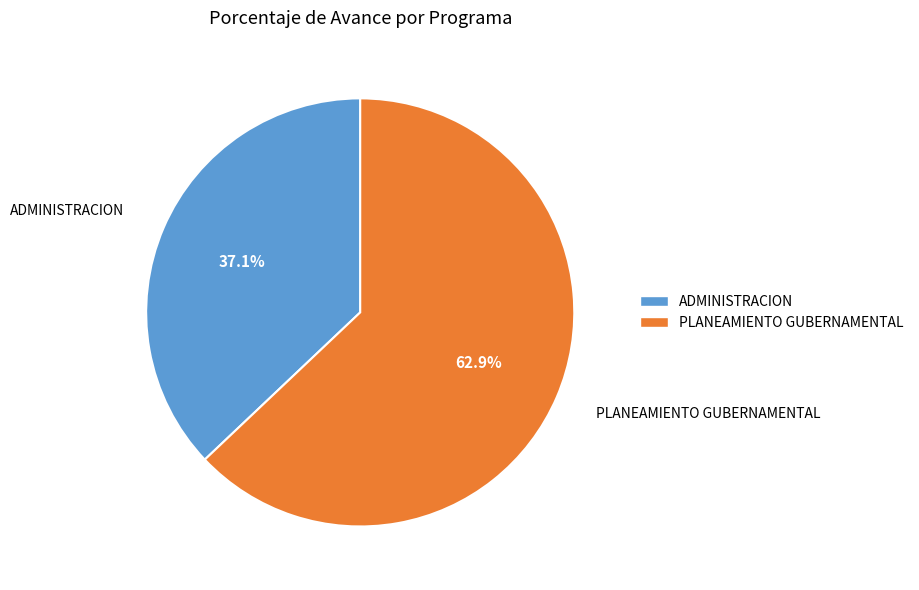

To the nearest percent, what is the difference between the ADMINISTRACION and PLANEAMIENTO GUBERNAMENTAL slice percentages?

26%